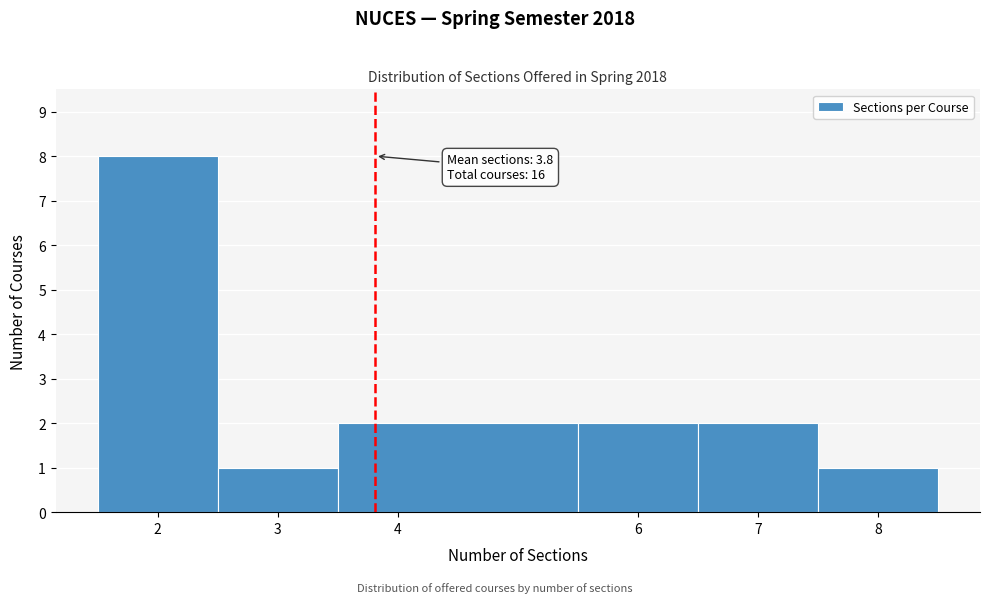

Over which range of the x-axis is the bar tallest?

1.5 to 2.5